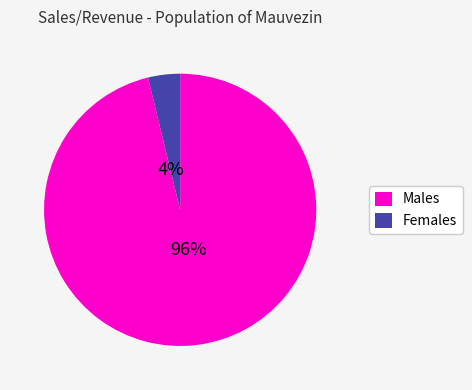

To the nearest percent, what is the average slice percentage?

50%